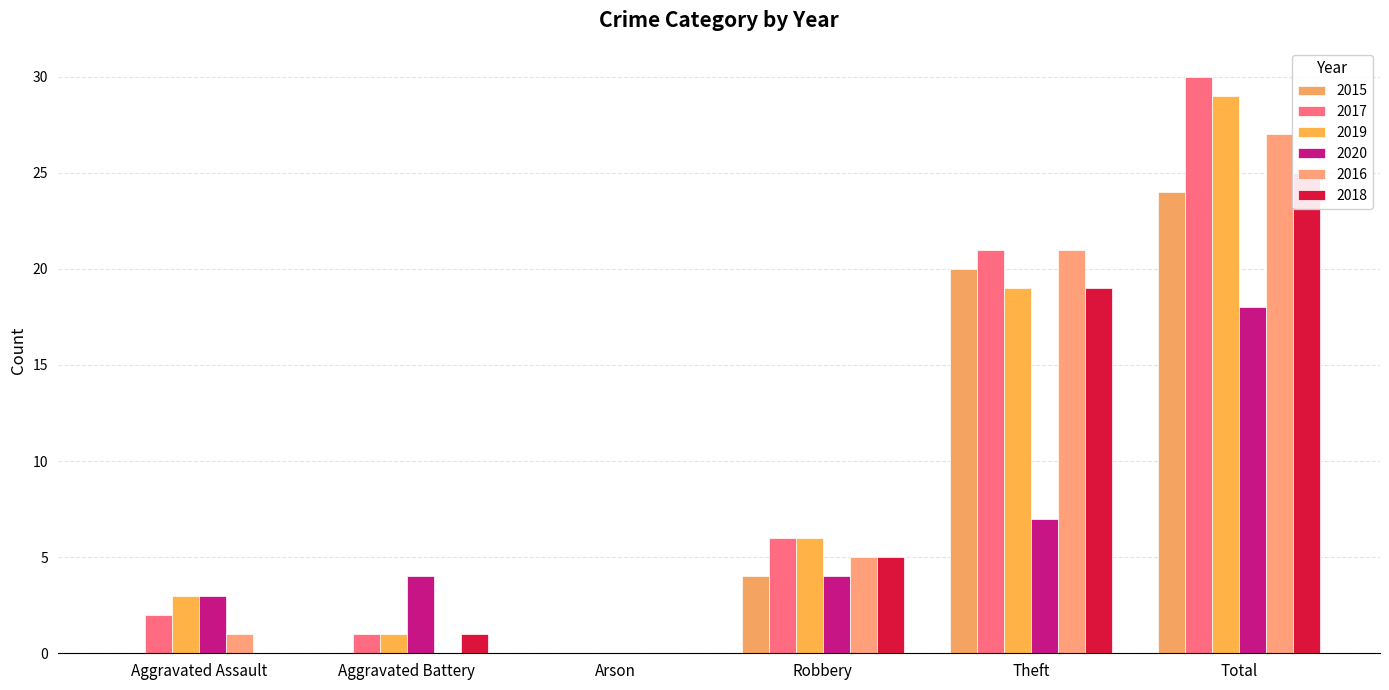

How many groups of bars are there?

6